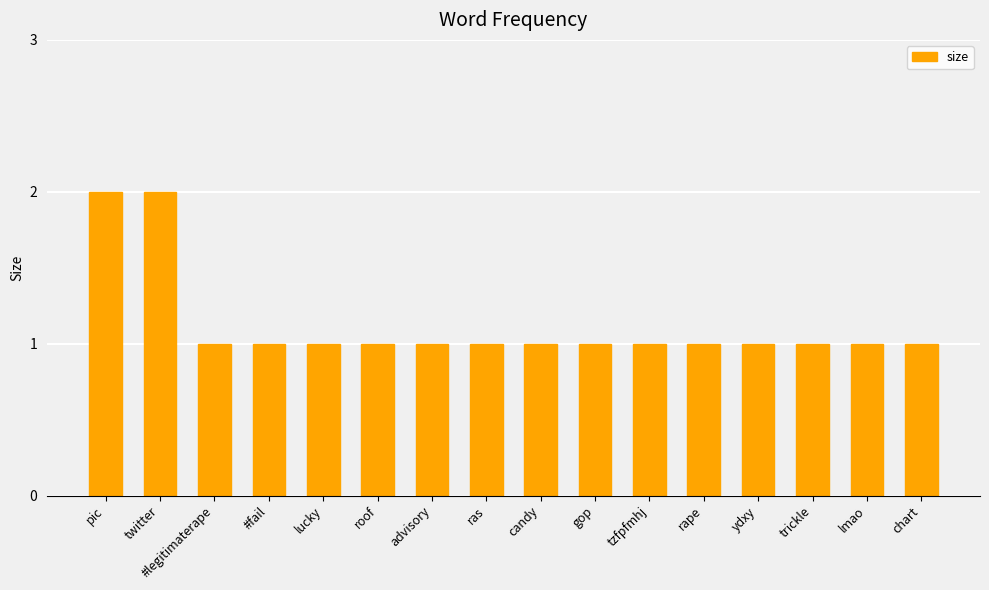

What is the sum of all values?

18